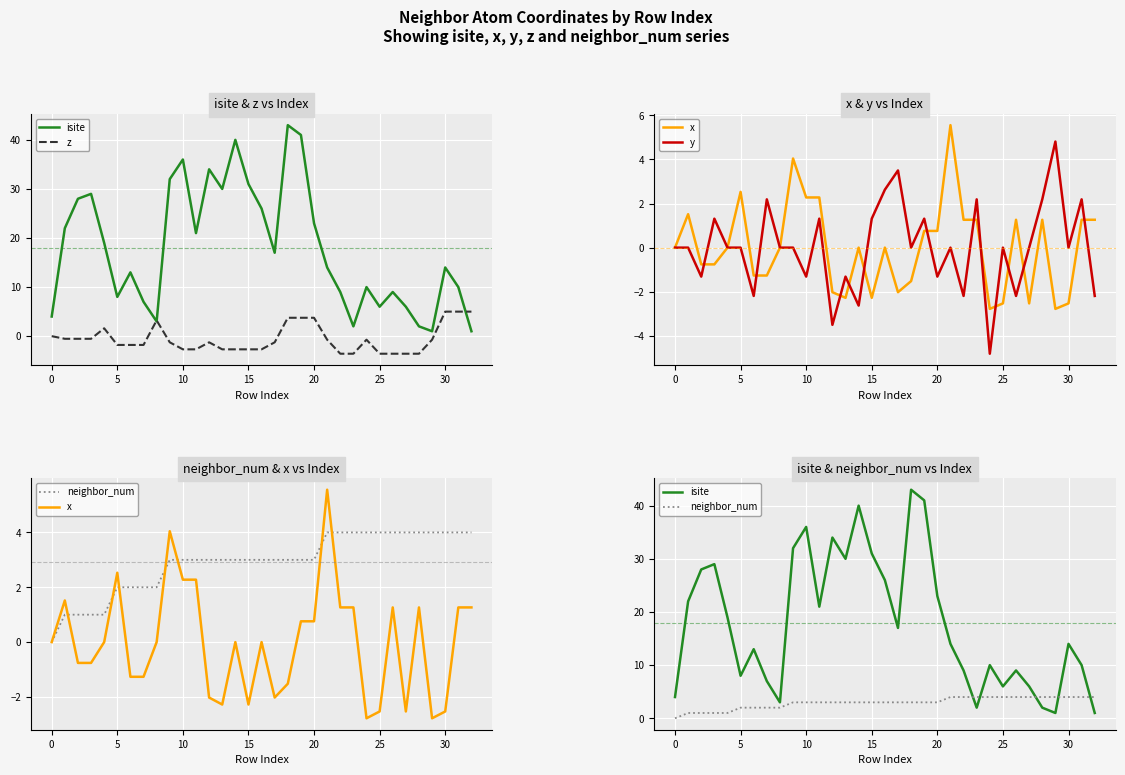

Which category has the lowest value in the x series?

24